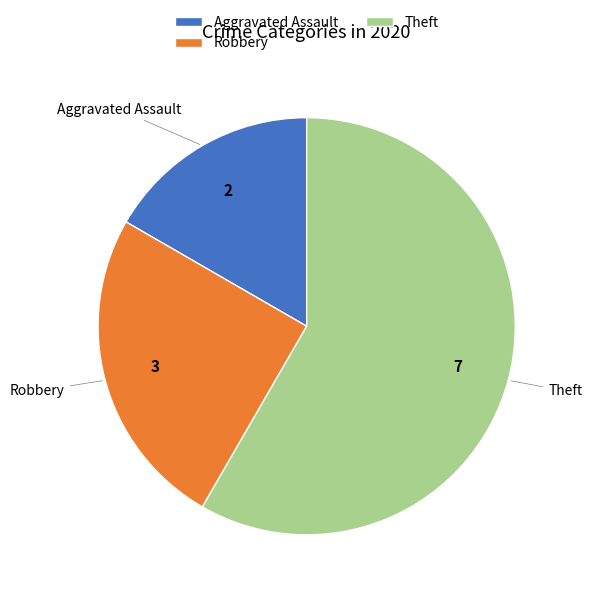

Is the sum of Aggravated Assault and Robbery greater than half?

No